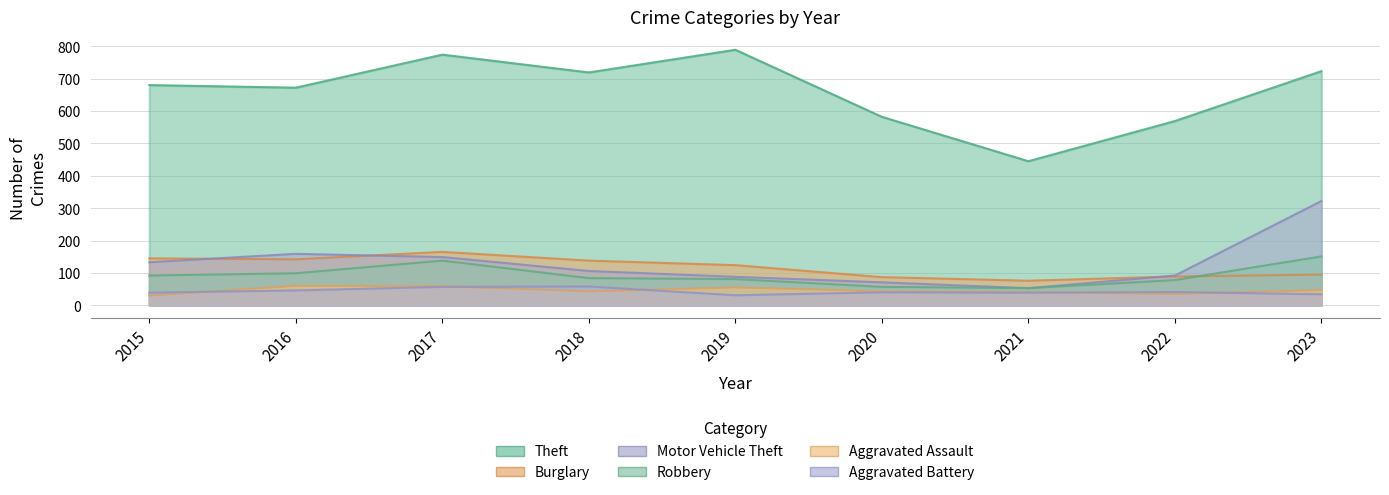

What is the difference between the highest and lowest values at 2016?

626